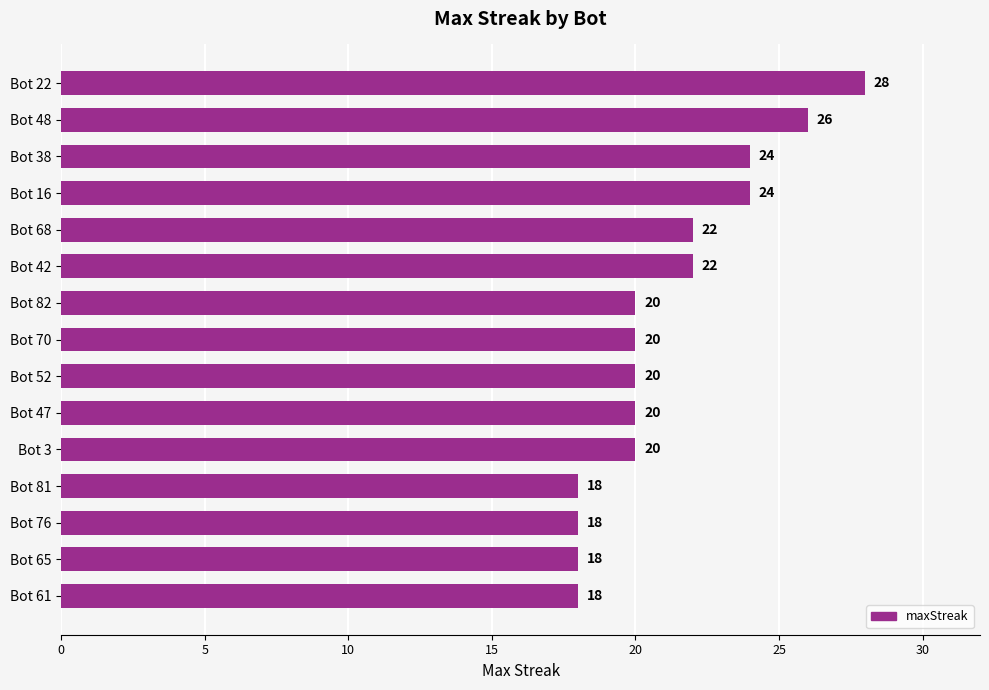

Is it true that the value at Bot 38 is 40?

False